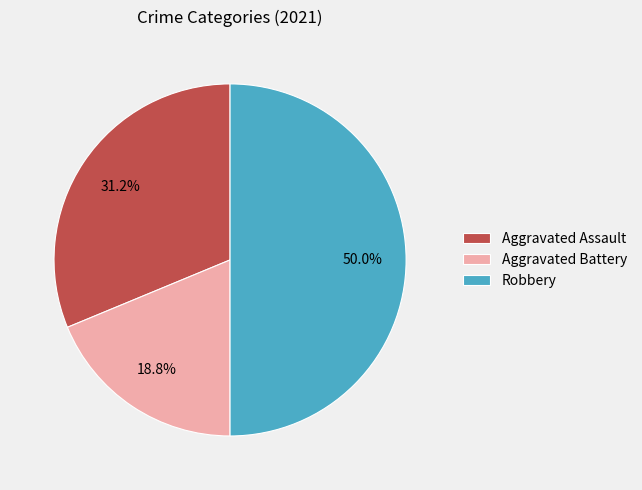

Is Aggravated Assault the majority of the pie?

No